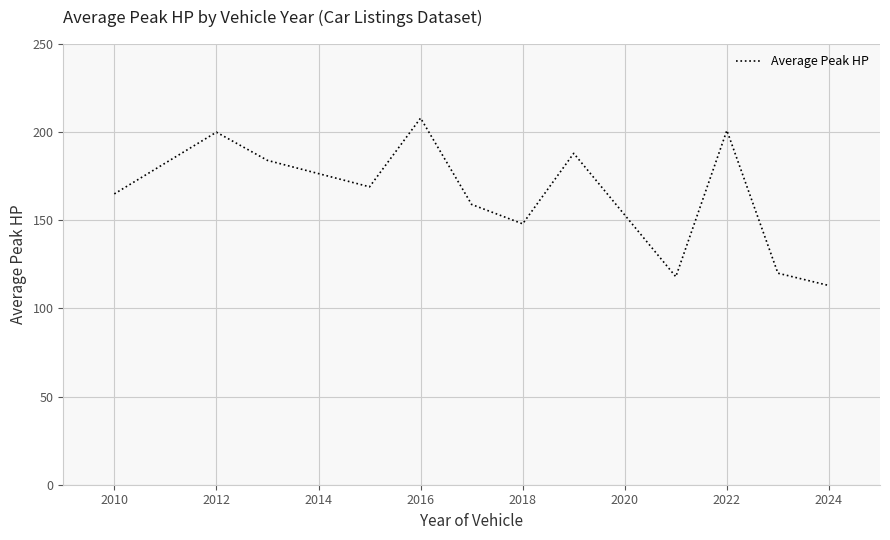

What is the maximum value shown in the chart?

208